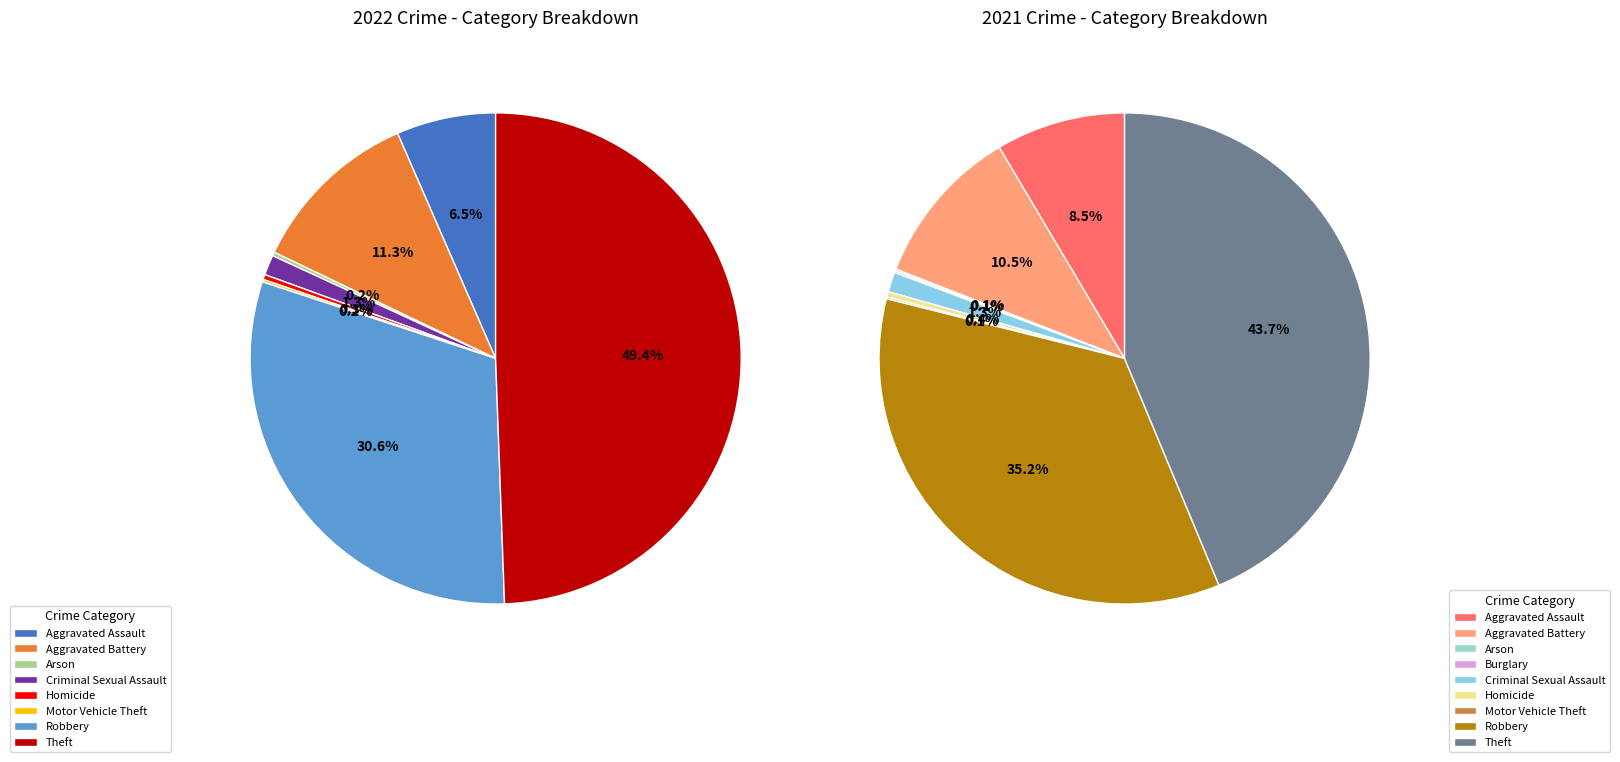

Does any single category account for the majority?

No